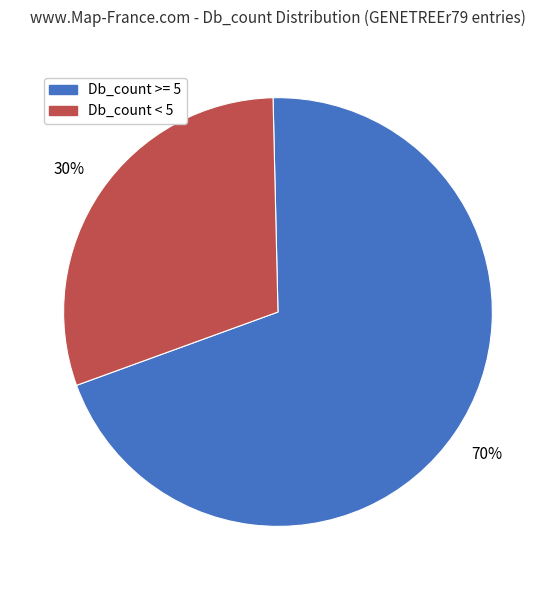

To the nearest percent, what is the average slice percentage?

50%